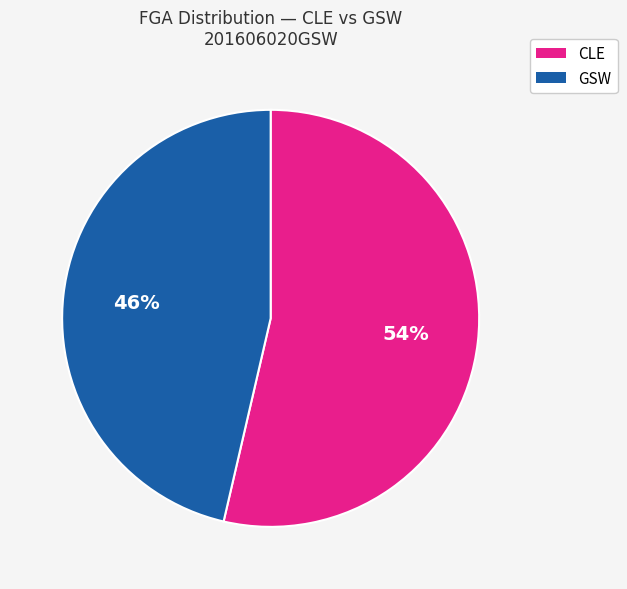

To the nearest percent, what is the average slice percentage?

50%